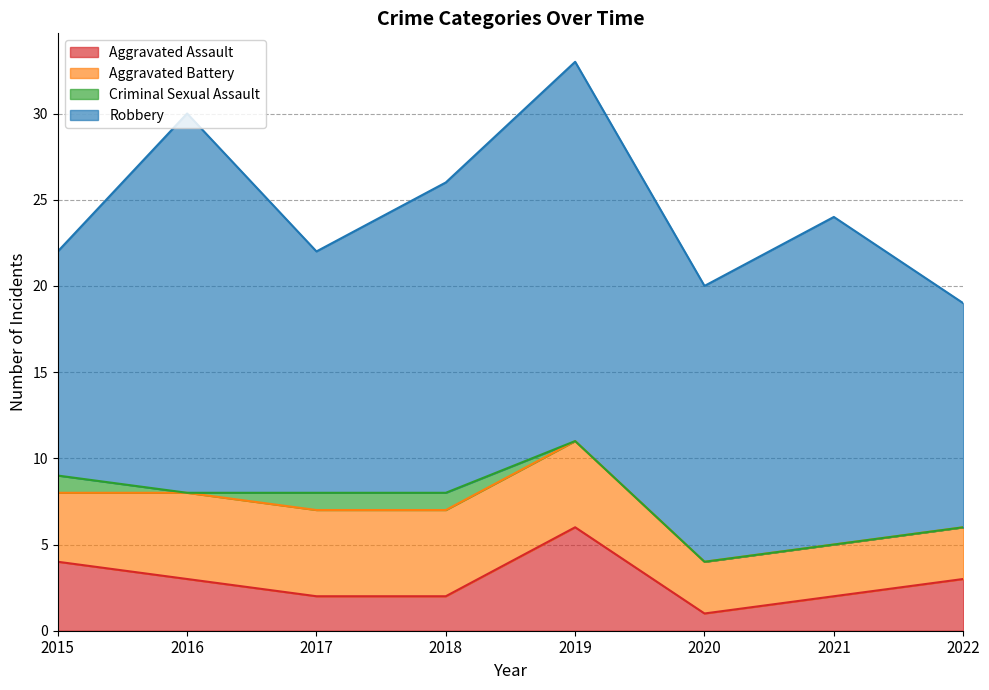

True or false: Robbery has a value of 14 at 2017.

True